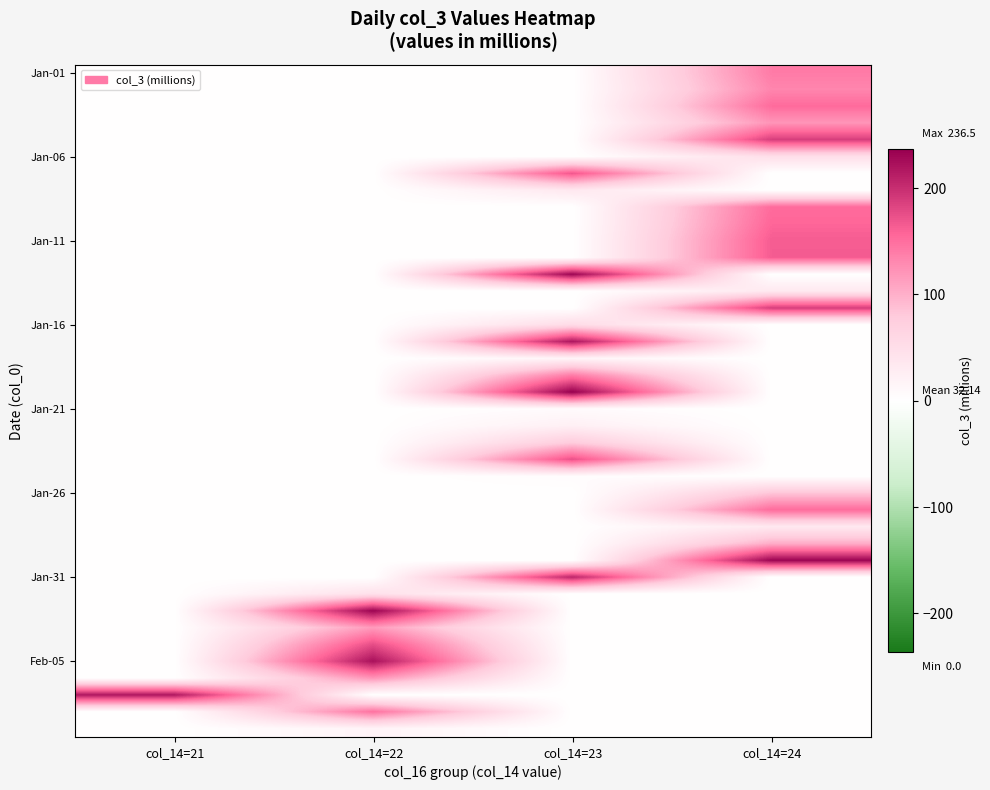

At how many categories does at least one series exceed 37?

4